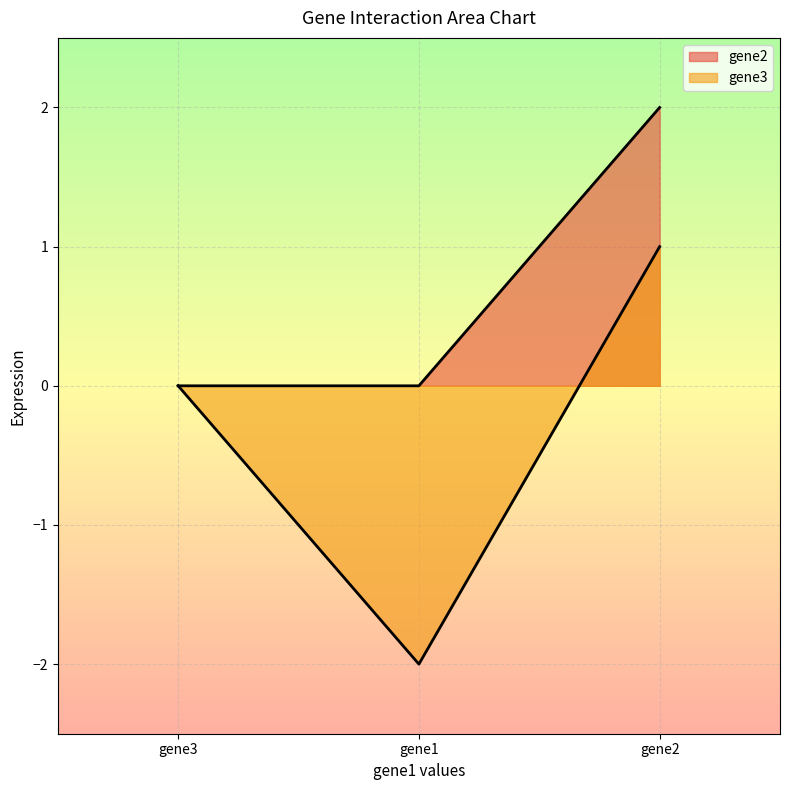

Reading left to right, extract all data points from this chart.

gene2: gene1=0	gene2=2	gene3=0
gene3: gene1=-2	gene2=1	gene3=0